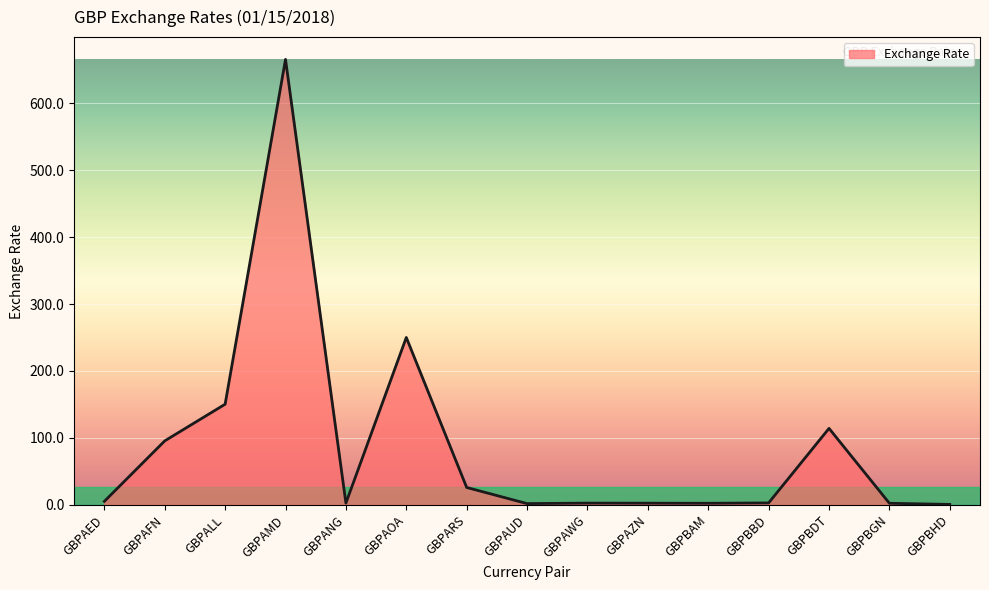

What is the change in value from GBPAOA to GBPBGN?

-247.9